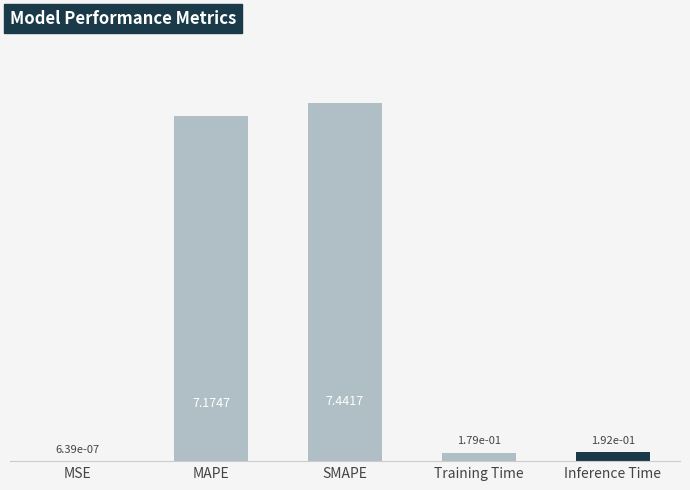

Where is the data nearest to the value 3?

Inference Time